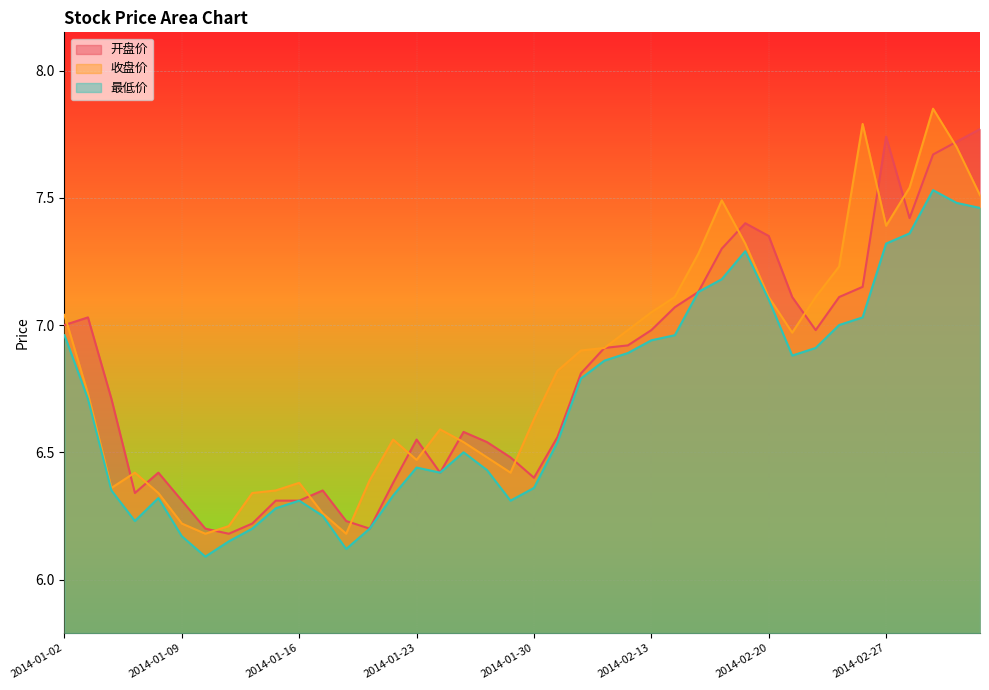

Rank the categories by 开盘价 value from lowest to highest.

2014-01-13, 2014-01-10, 2014-01-21, 2014-01-14, 2014-01-20, 2014-01-09, 2014-01-15, 2014-01-16, 2014-01-07, 2014-01-17, 2014-01-22, 2014-01-30, 2014-01-08, 2014-01-24, 2014-01-29, 2014-01-28, 2014-01-23, 2014-02-07, 2014-01-27, 2014-01-06, 2014-02-10, 2014-02-11, 2014-02-12, 2014-02-13, 2014-02-24, 2014-01-02, 2014-01-03, 2014-02-14, 2014-02-21, 2014-02-25, 2014-02-17, 2014-02-26, 2014-02-18, 2014-02-20, 2014-02-19, 2014-02-28, 2014-03-03, 2014-03-04, 2014-02-27, 2014-03-05